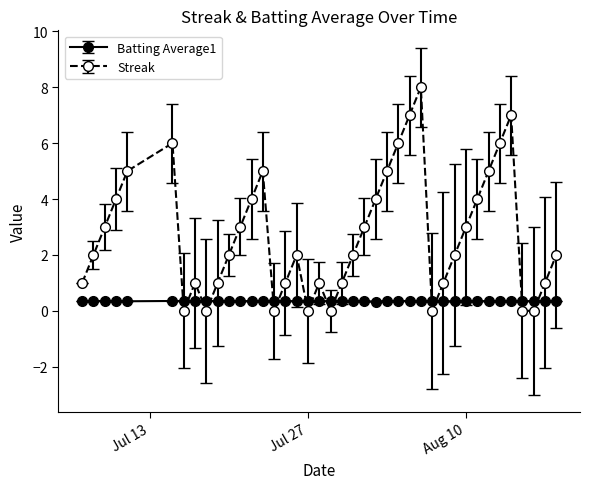

What are all the series names shown in the legend?

Batting Average1, Streak